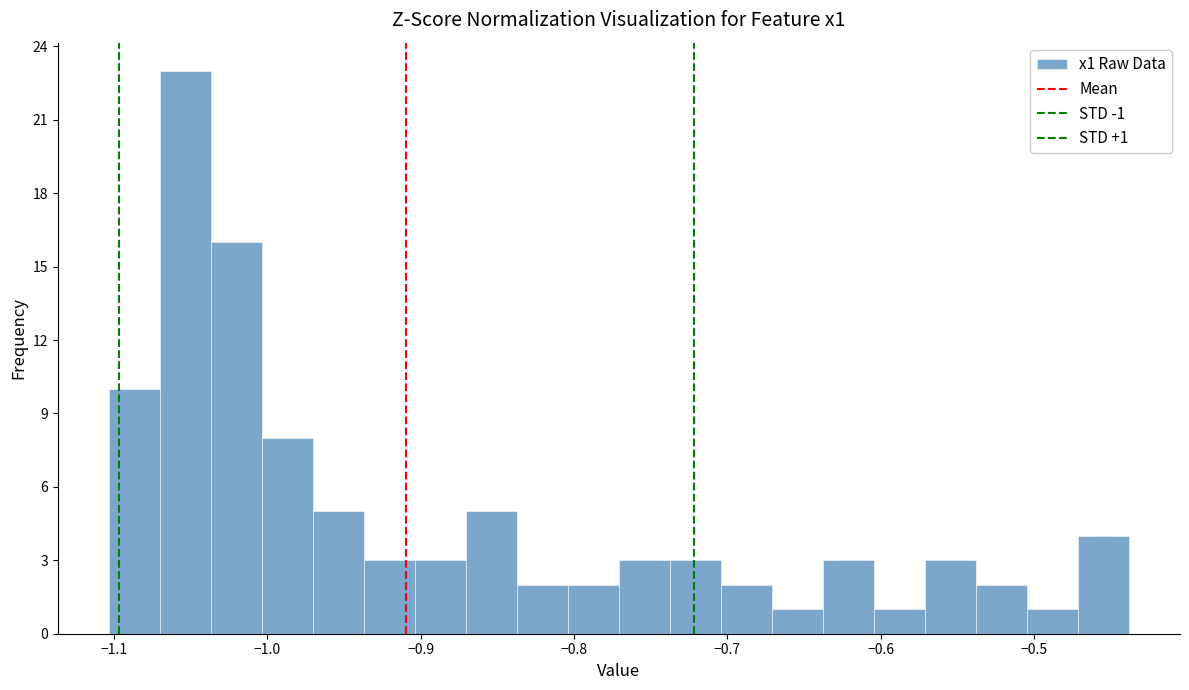

Read against the x-axis, roughly where is the centre of the tallest bar?

-1.05